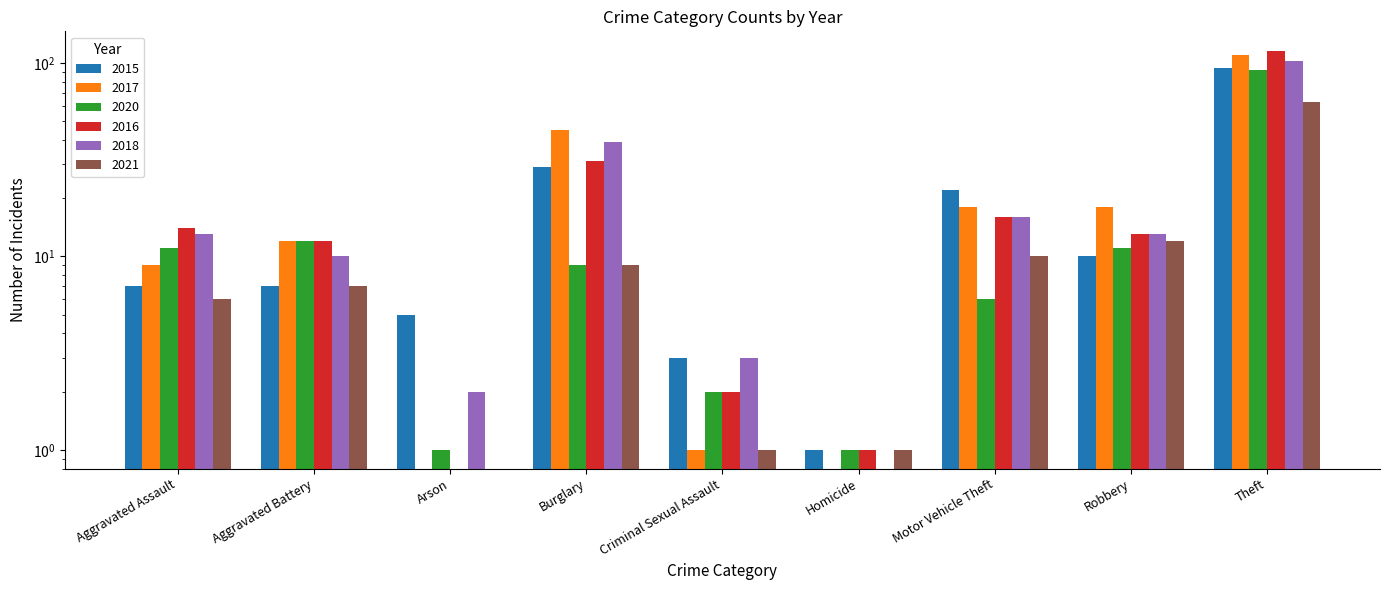

Does the chart contain stacked bars?

No